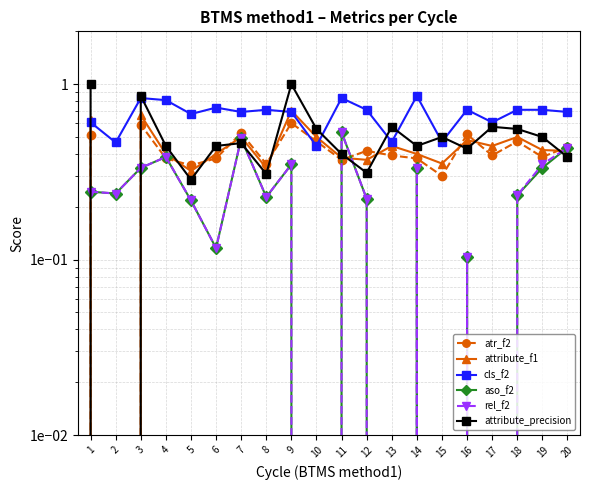

Where is the first local maximum for atr_f2?

3